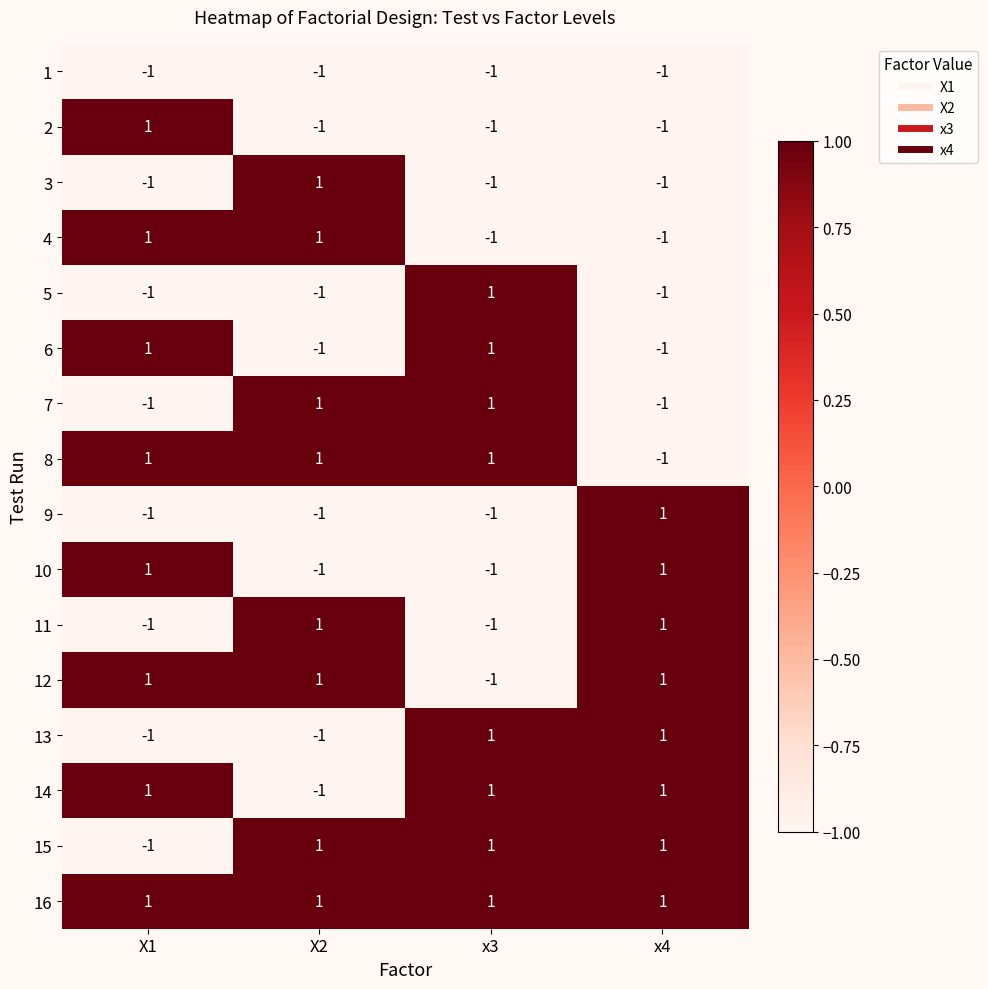

At how many categories does at least one series exceed 0?

4